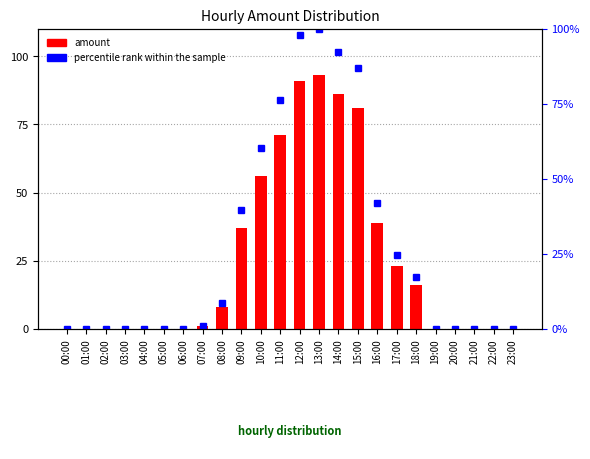

What is the sum of the amount values at 11:00 and 01:00?

71.0